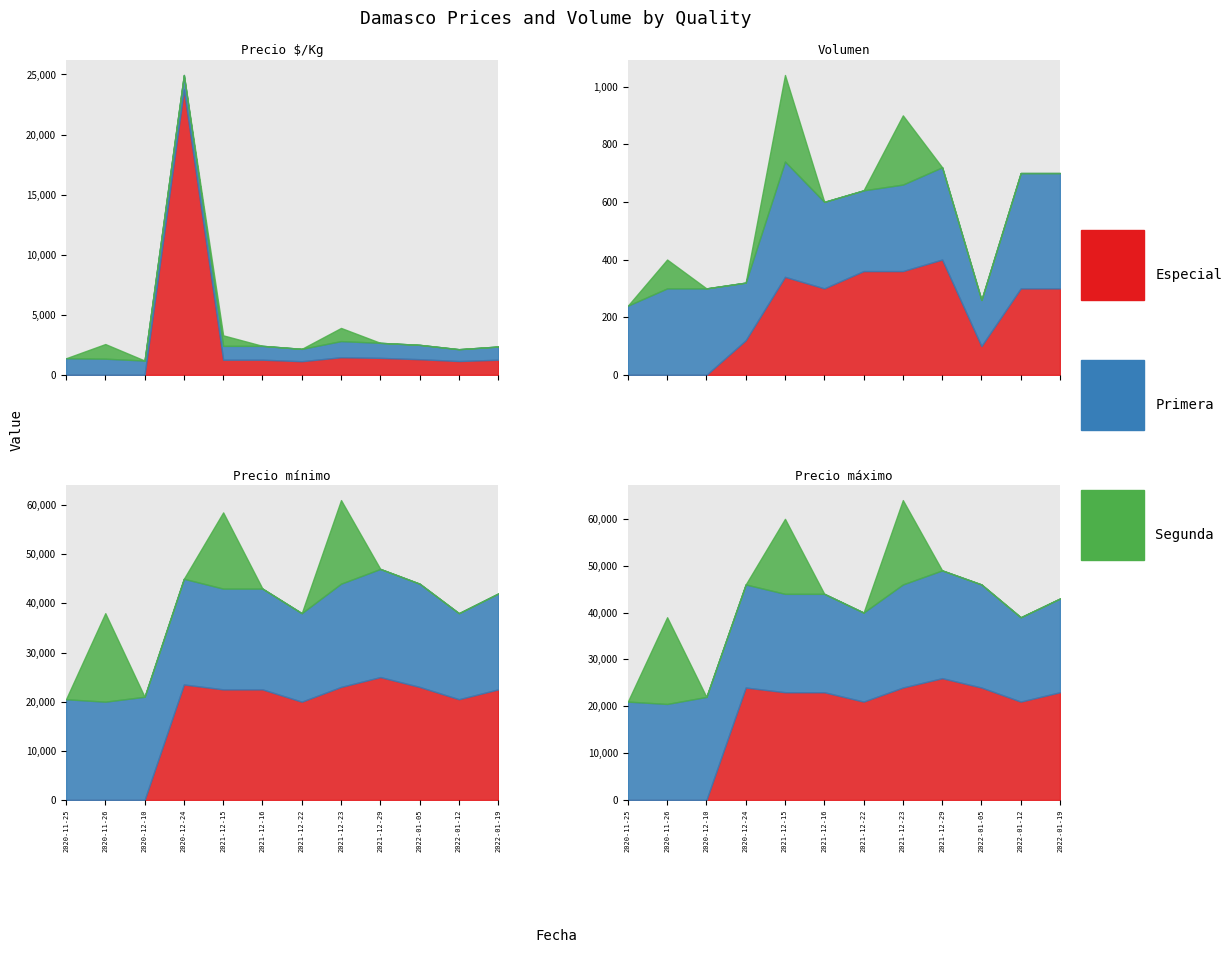

What position from the right is 2020-11-26?

11